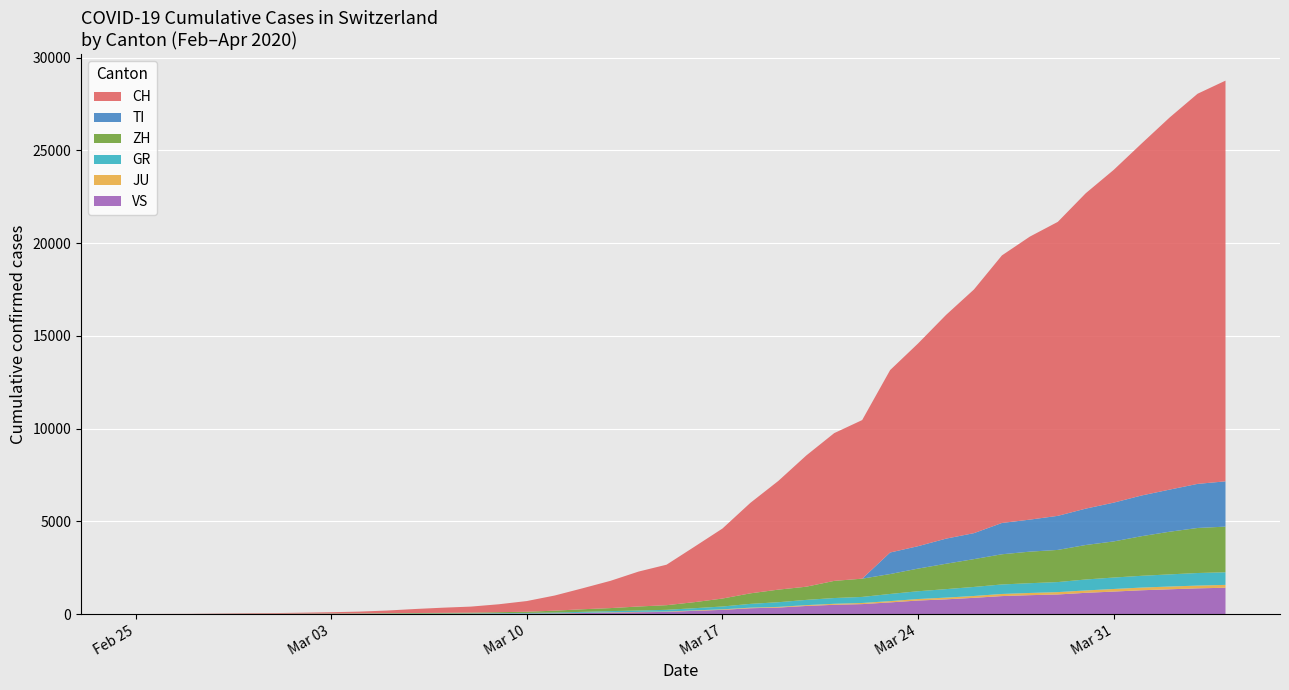

Reading left to right, transcribe all the data shown in this chart.

CH: 2020-02-25=0	2020-02-26=4	2020-02-27=8	2020-02-28=20	2020-02-29=30	2020-03-01=36	2020-03-02=50	2020-03-03=70	2020-03-04=97	2020-03-05=141	2020-03-06=216	2020-03-07=278	2020-03-08=325	2020-03-09=426	2020-03-10=577	2020-03-11=817	2020-03-12=1132	2020-03-13=1472	2020-03-14=1883	2020-03-15=2183	2020-03-16=2989	2020-03-17=3774	2020-03-18=4879	2020-03-19=5861	2020-03-20=7075	2020-03-21=7967	2020-03-22=8551	2020-03-23=9835	2020-03-24=10930	2020-03-25=12061	2020-03-26=13138	2020-03-27=14426	2020-03-28=15259	2020-03-29=15851	2020-03-30=17005	2020-03-31=17942	2020-04-01=18979	2020-04-02=20062	2020-04-03=21035	2020-04-04=21605
TI: 2020-02-25=0	2020-02-26=0	2020-02-27=0	2020-02-28=0	2020-02-29=0	2020-03-01=0	2020-03-02=0	2020-03-03=0	2020-03-04=0	2020-03-05=0	2020-03-06=0	2020-03-07=0	2020-03-08=0	2020-03-09=0	2020-03-10=0	2020-03-11=0	2020-03-12=0	2020-03-13=0	2020-03-14=0	2020-03-15=0	2020-03-16=0	2020-03-17=0	2020-03-18=0	2020-03-19=0	2020-03-20=0	2020-03-21=0	2020-03-22=0	2020-03-23=1162	2020-03-24=1209	2020-03-25=1354	2020-03-26=1401	2020-03-27=1688	2020-03-28=1727	2020-03-29=1837	2020-03-30=1962	2020-03-31=2091	2020-04-01=2195	2020-04-02=2271	2020-04-03=2377	2020-04-04=2442
ZH: 2020-02-25=0	2020-02-26=0	2020-02-27=0	2020-02-28=2	2020-02-29=6	2020-03-01=7	2020-03-02=10	2020-03-03=13	2020-03-04=15	2020-03-05=23	2020-03-06=29	2020-03-07=34	2020-03-08=40	2020-03-09=49	2020-03-10=62	2020-03-11=101	2020-03-12=140	2020-03-13=163	2020-03-14=218	2020-03-15=250	2020-03-16=326	2020-03-17=429	2020-03-18=568	2020-03-19=679	2020-03-20=711	2020-03-21=925	2020-03-22=984	2020-03-23=1073	2020-03-24=1221	2020-03-25=1368	2020-03-26=1500	2020-03-27=1627	2020-03-28=1701	2020-03-29=1733	2020-03-30=1859	2020-03-31=1947	2020-04-01=2136	2020-04-02=2300	2020-04-03=2428	2020-04-04=2461
GR: 2020-02-25=0	2020-02-26=2	2020-02-27=2	2020-02-28=6	2020-02-29=6	2020-03-01=6	2020-03-02=9	2020-03-03=10	2020-03-04=13	2020-03-05=15	2020-03-06=16	2020-03-07=18	2020-03-08=19	2020-03-09=28	2020-03-10=32	2020-03-11=44	2020-03-12=53	2020-03-13=65	2020-03-14=73	2020-03-15=93	2020-03-16=118	2020-03-17=152	2020-03-18=204	2020-03-19=252	2020-03-20=283	2020-03-21=311	2020-03-22=327	2020-03-23=386	2020-03-24=419	2020-03-25=458	2020-03-26=487	2020-03-27=513	2020-03-28=527	2020-03-29=542	2020-03-30=591	2020-03-31=617	2020-04-01=635	2020-04-02=655	2020-04-03=678	2020-04-04=680
JU: 2020-02-25=0	2020-02-26=0	2020-02-27=1	2020-02-28=1	2020-02-29=1	2020-03-01=1	2020-03-02=1	2020-03-03=2	2020-03-04=2	2020-03-05=4	2020-03-06=4	2020-03-07=5	2020-03-08=5	2020-03-09=7	2020-03-10=7	2020-03-11=7	2020-03-12=12	2020-03-13=17	2020-03-14=18	2020-03-15=19	2020-03-16=25	2020-03-17=29	2020-03-18=32	2020-03-19=36	2020-03-20=44	2020-03-21=54	2020-03-22=61	2020-03-23=69	2020-03-24=82	2020-03-25=92	2020-03-26=100	2020-03-27=114	2020-03-28=119	2020-03-29=127	2020-03-30=128	2020-03-31=140	2020-04-01=145	2020-04-02=149	2020-04-03=149	2020-04-04=154
VS: 2020-02-25=0	2020-02-26=0	2020-02-27=0	2020-02-28=1	2020-02-29=1	2020-03-01=2	2020-03-02=3	2020-03-03=3	2020-03-04=4	2020-03-05=5	2020-03-06=6	2020-03-07=7	2020-03-08=12	2020-03-09=17	2020-03-10=22	2020-03-11=30	2020-03-12=53	2020-03-13=76	2020-03-14=98	2020-03-15=115	2020-03-16=172	2020-03-17=225	2020-03-18=312	2020-03-19=349	2020-03-20=436	2020-03-21=498	2020-03-22=535	2020-03-23=628	2020-03-24=728	2020-03-25=793	2020-03-26=874	2020-03-27=968	2020-03-28=1017	2020-03-29=1055	2020-03-30=1144	2020-03-31=1211	2020-04-01=1282	2020-04-02=1334	2020-04-03=1385	2020-04-04=1418